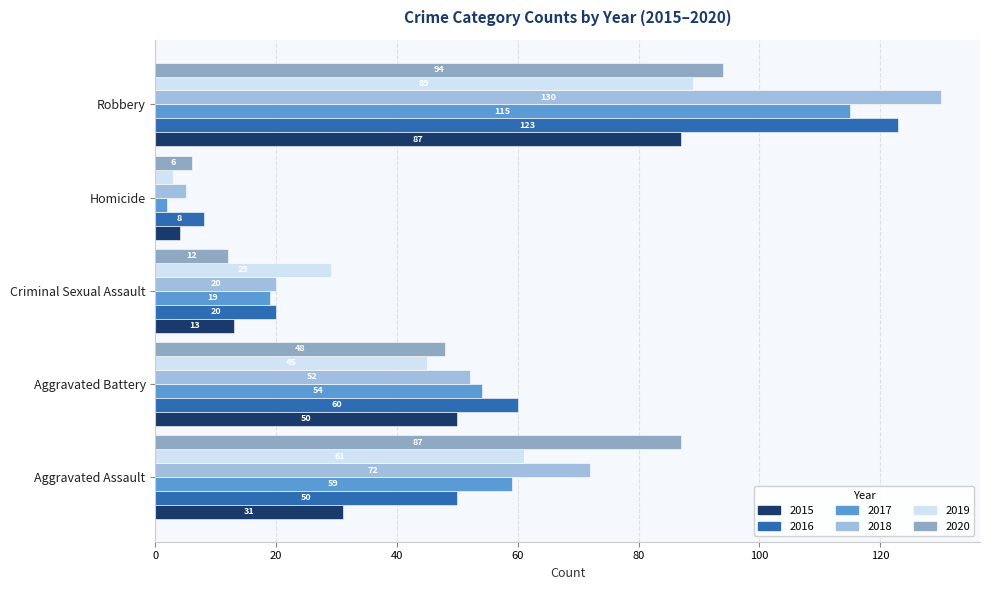

List the series in order of their peak value, highest first.

2018, 2016, 2017, 2020, 2019, 2015